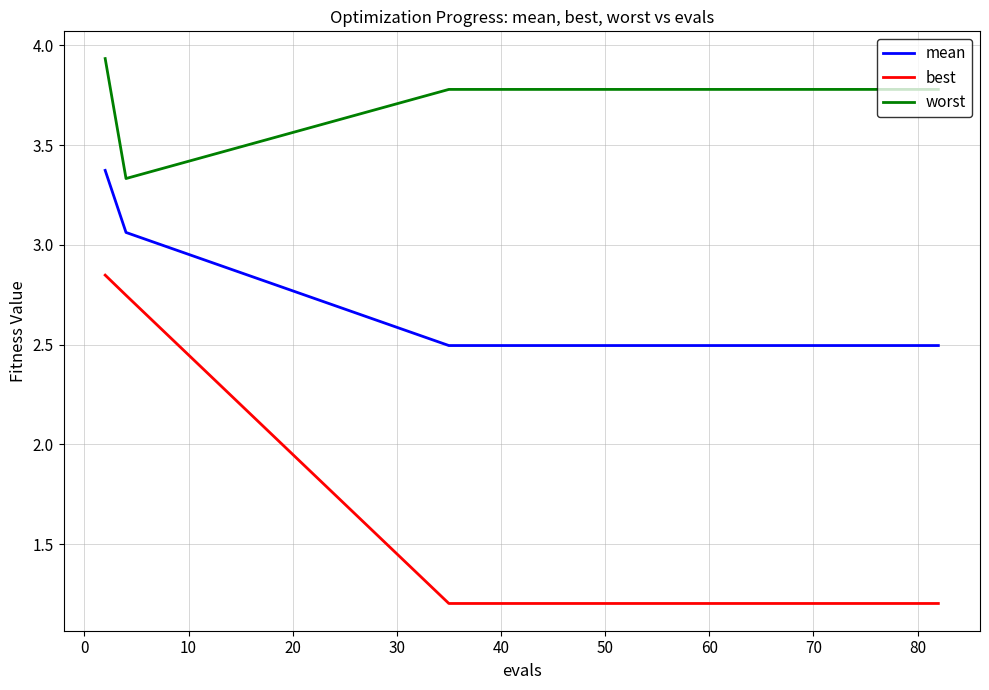

Which series has the largest total across all categories?

worst